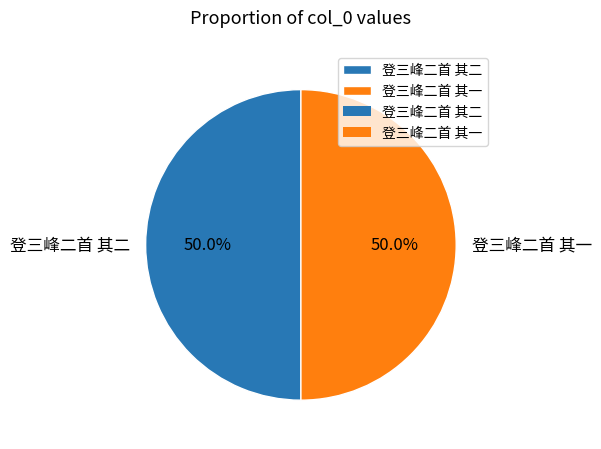

Count the number of slices in the pie.

2